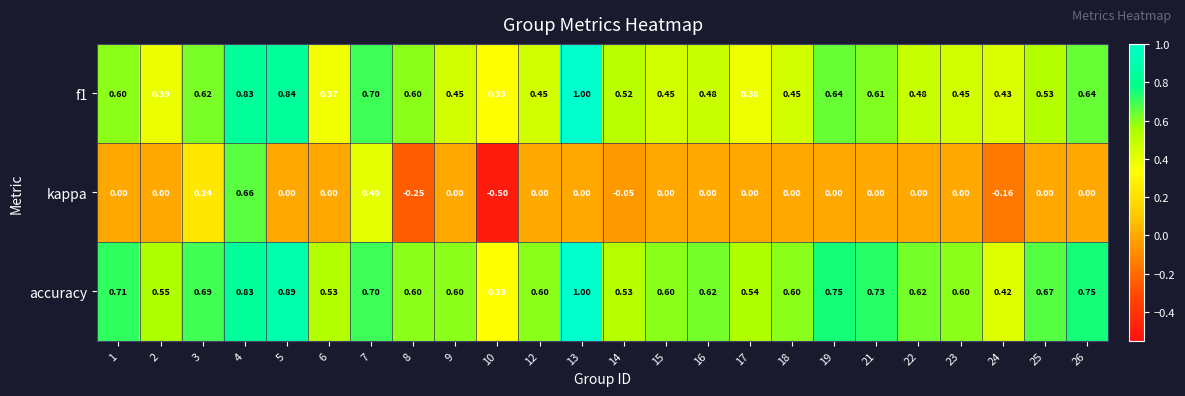

Which series has the widest spread of values?

kappa